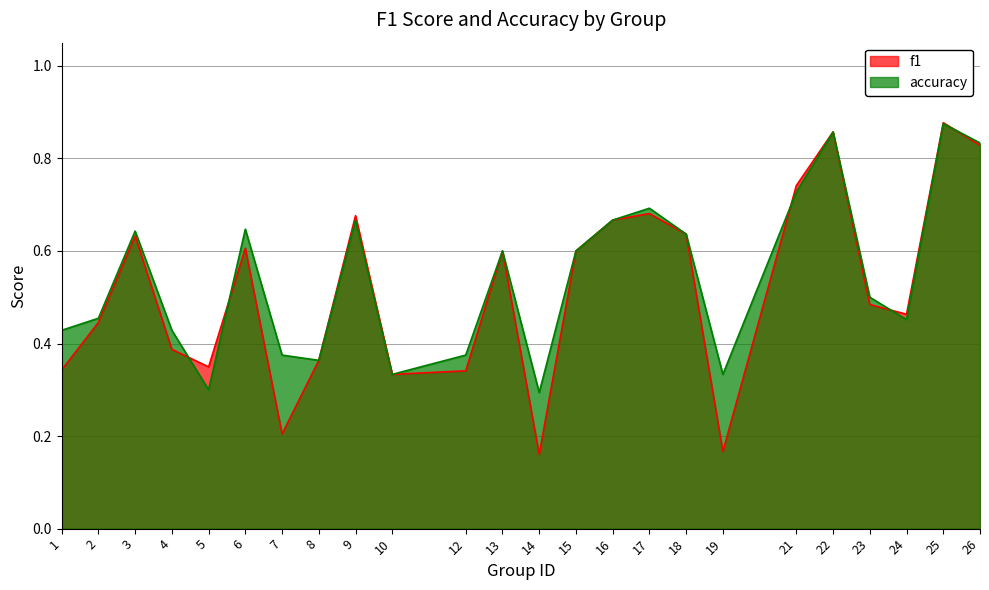

What value does the f1 series have at 21?

0.7